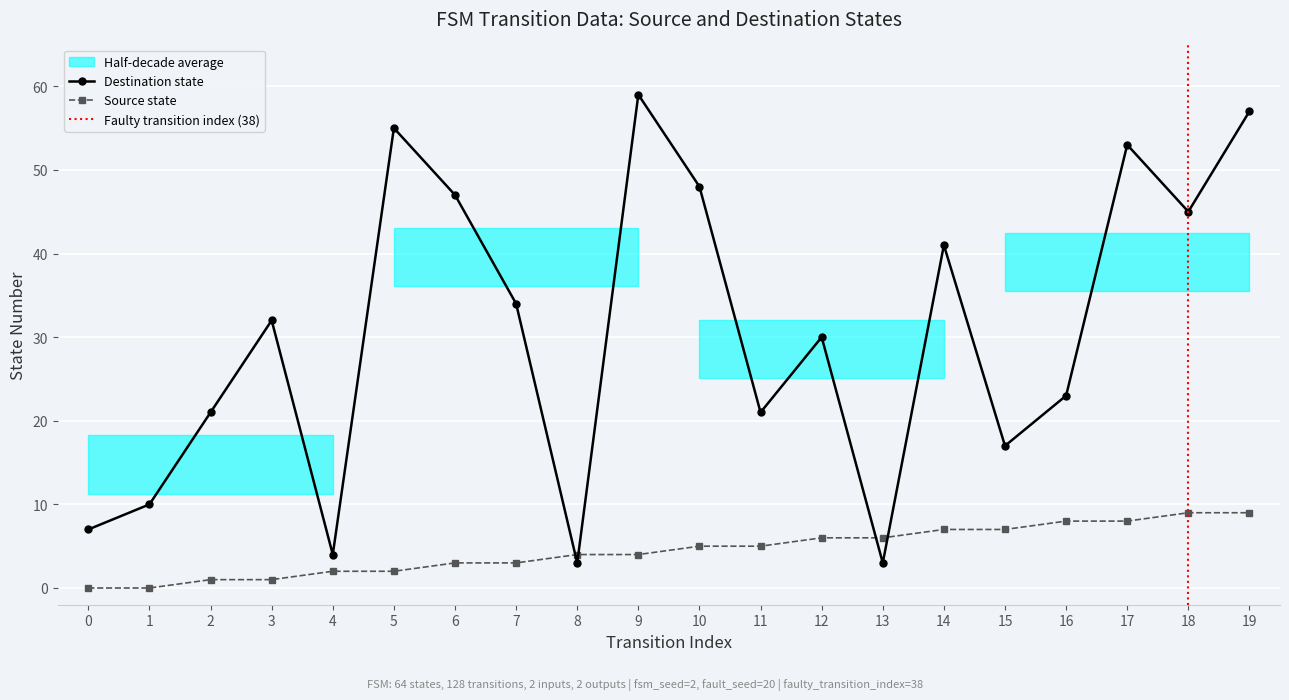

At which label does source_state first exceed 5?

12